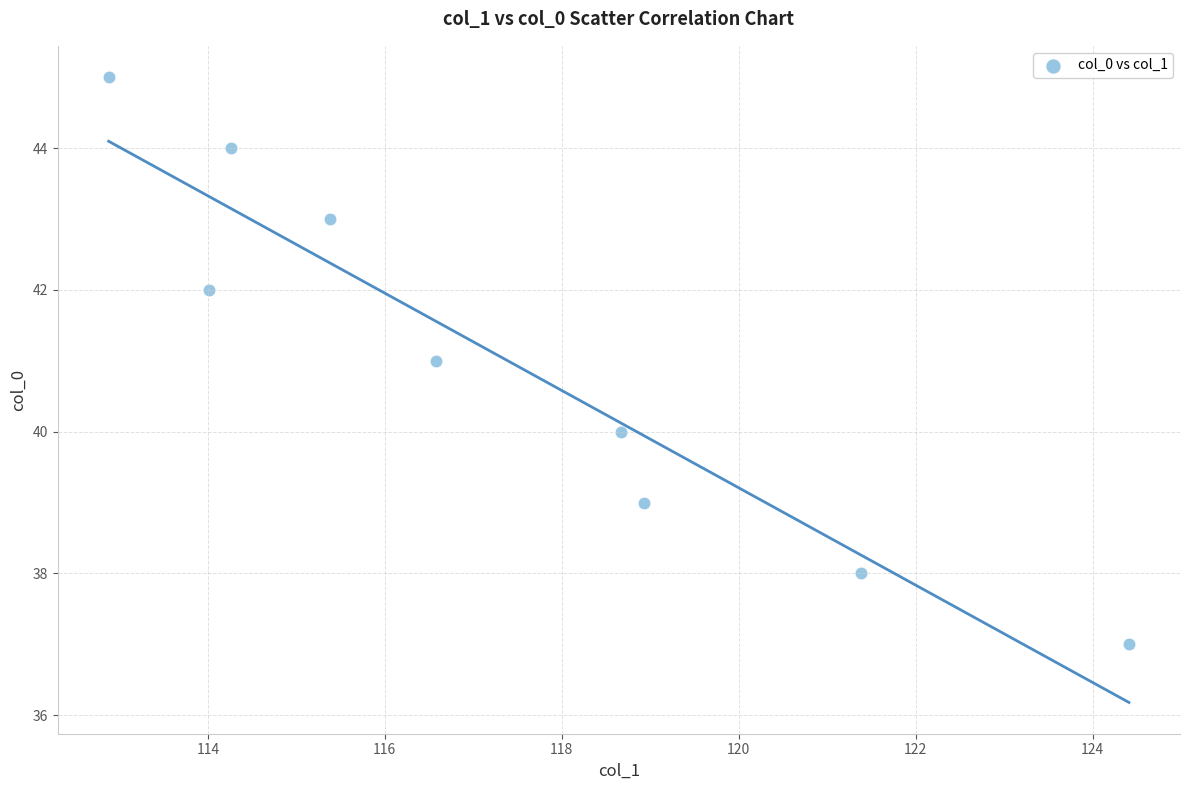

What is the average Y value?

41